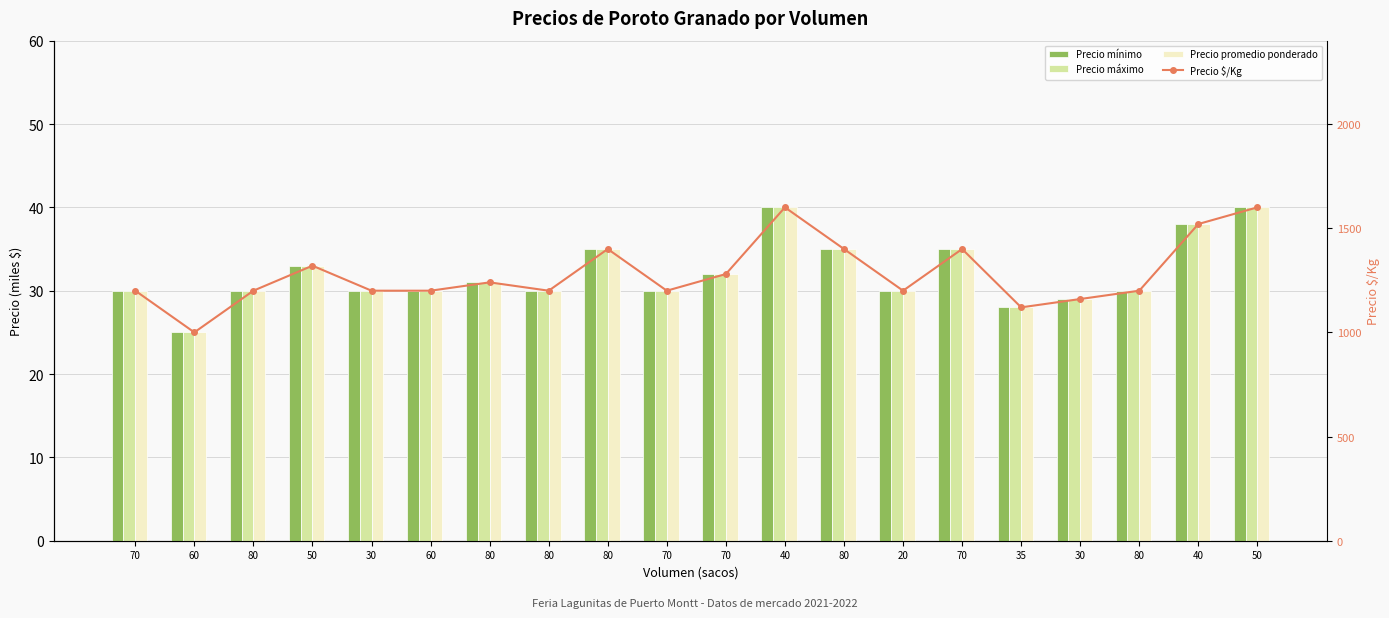

How many groups of bars are there?

20